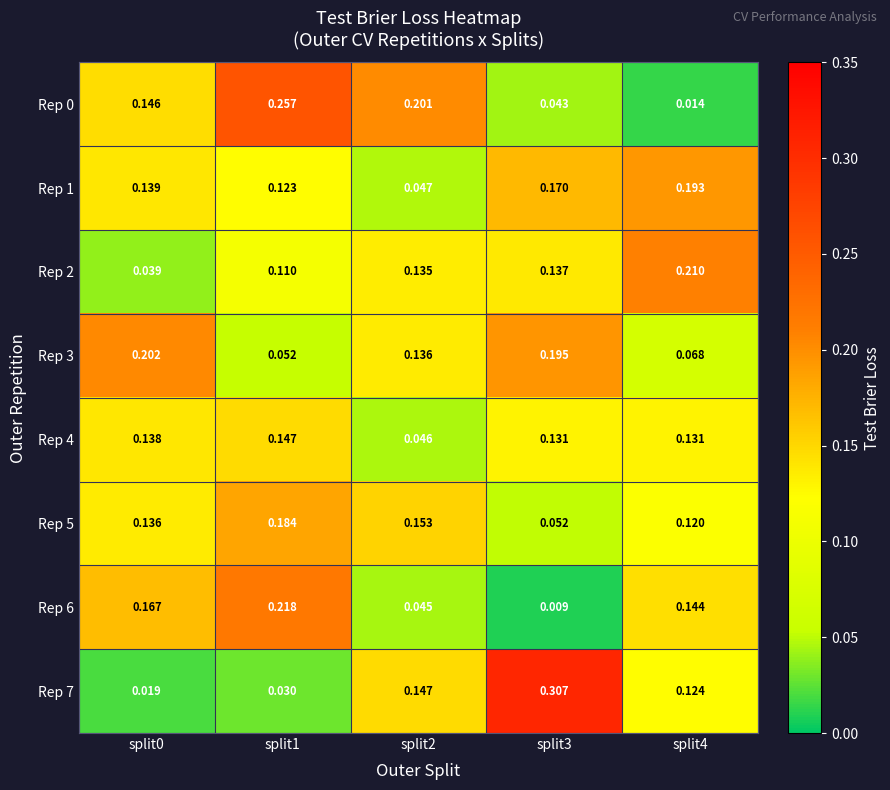

Is the value of Rep 7 at split4 greater than the value of Rep 2 at split1?

Yes